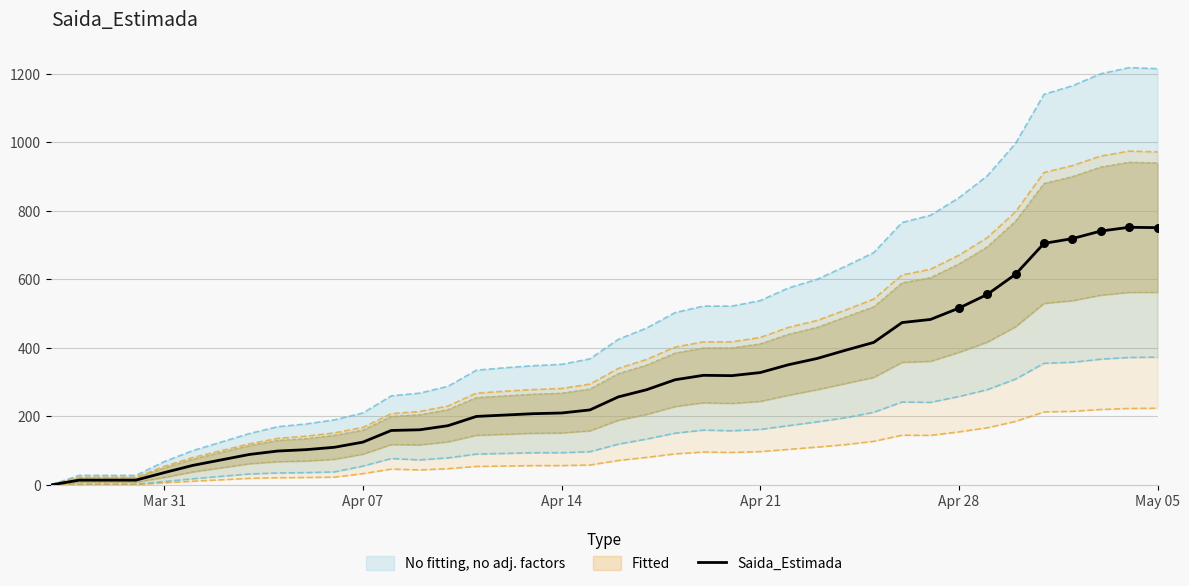

What is the highest value of the Saida_Estimada series?

752